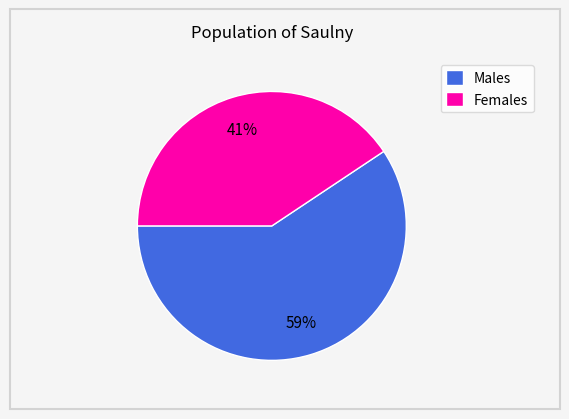

Which slice is the smallest?

Females